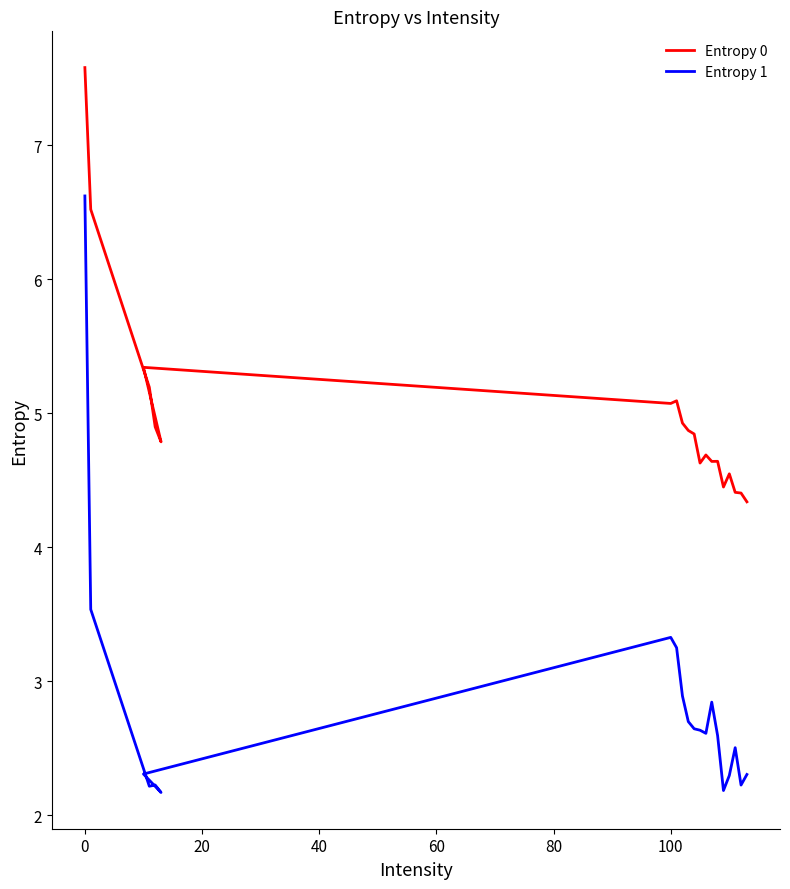

What is the minimum value shown in the chart?

2.2